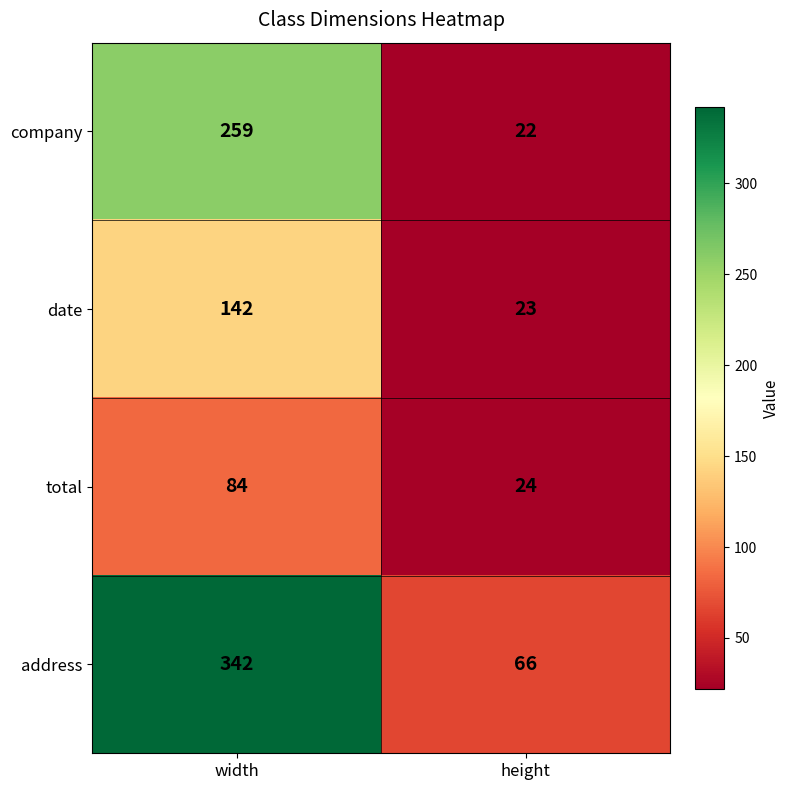

How many categories are shown in the chart?

2